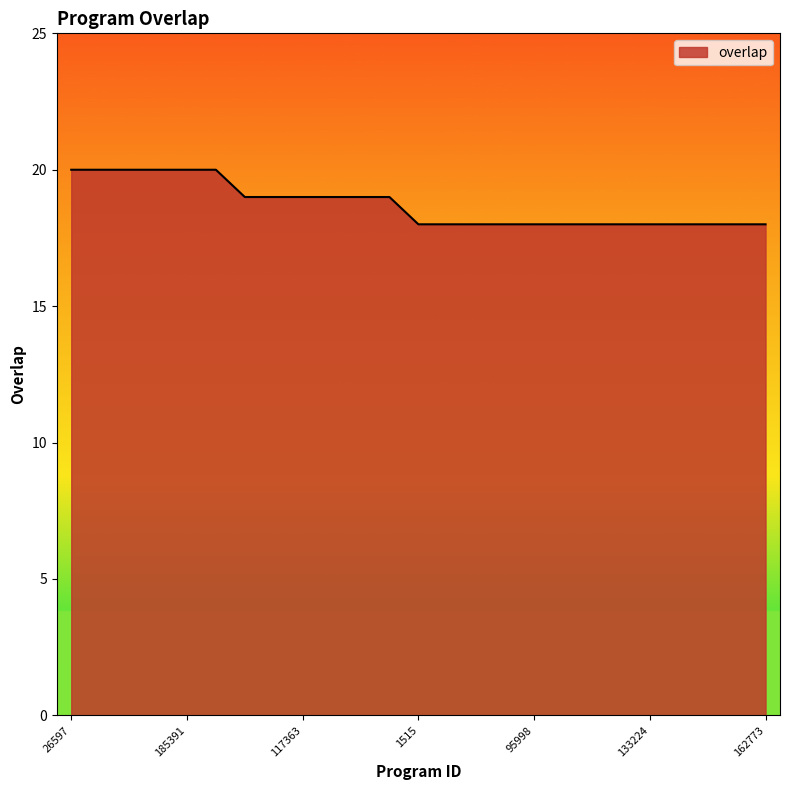

How many distinct data groups are displayed?

1